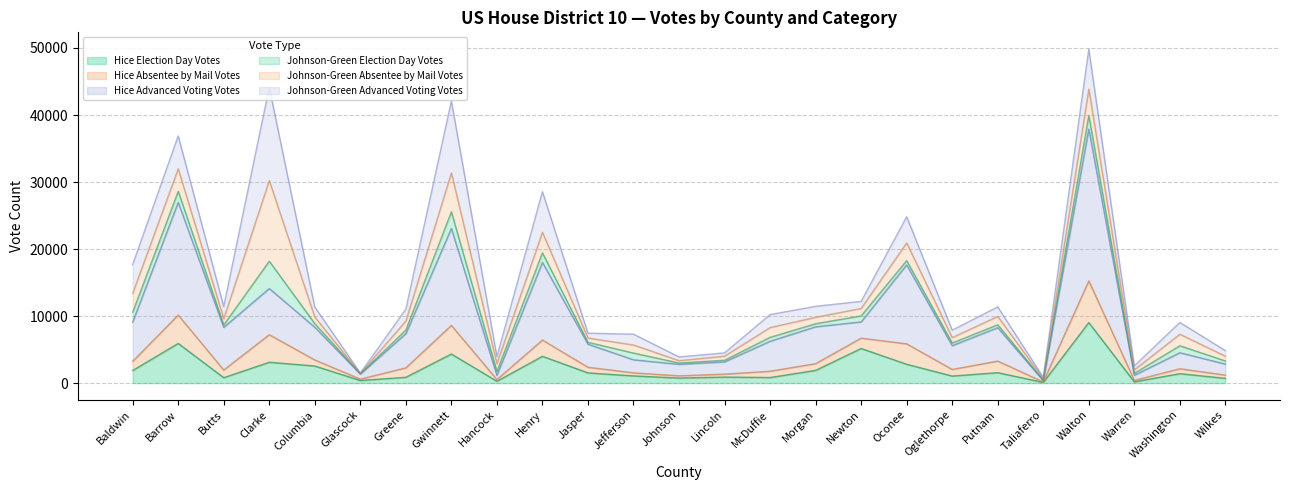

Is the value of Hice Absentee by Mail Votes at Taliaferro greater than the value of Hice Advanced Voting Votes at Walton?

No